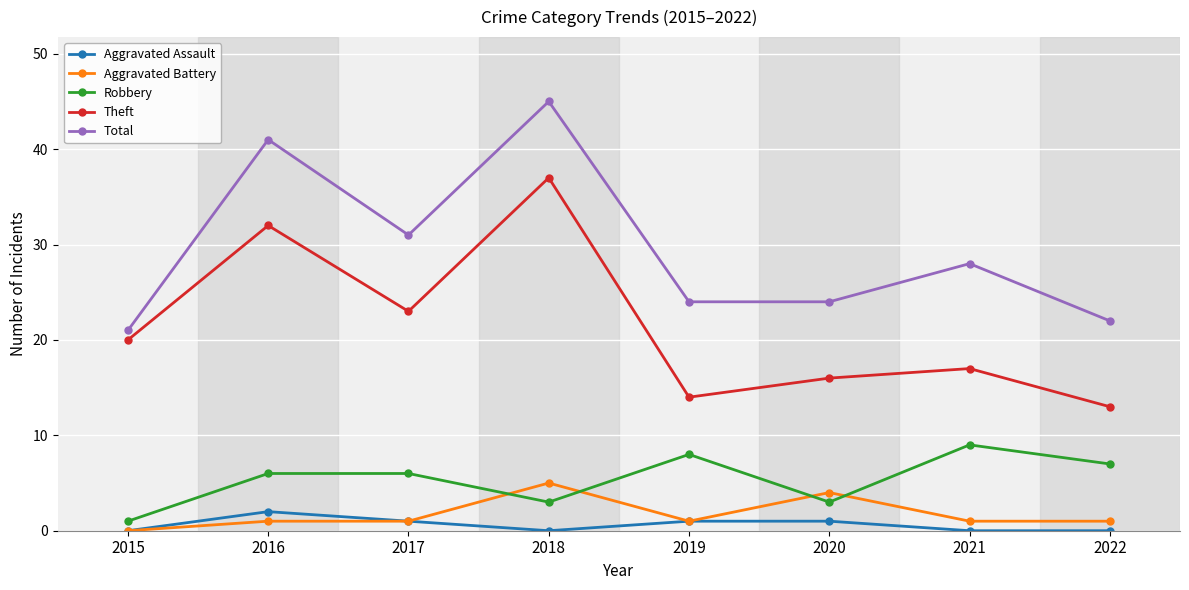

At which category is the sum across all series the highest?

2018